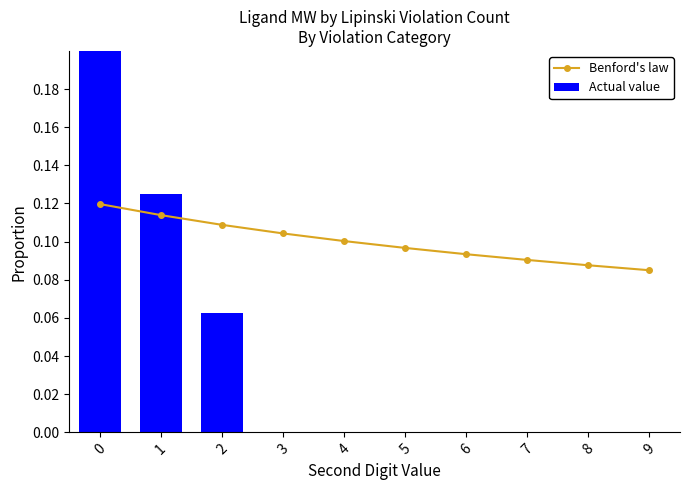

Rank the series by their maximum value, from highest to lowest.

Actual value, Benford's law